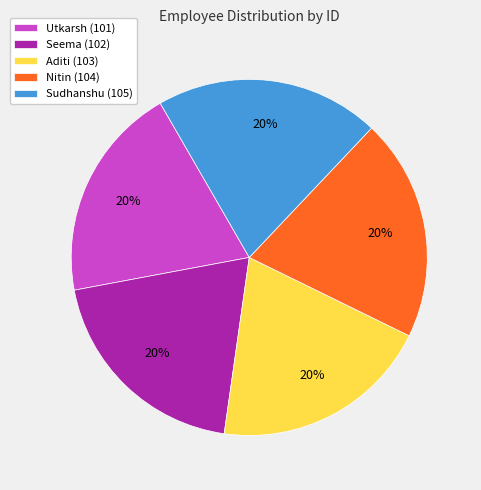

To the nearest percent, what percentage of the pie is Nitin?

20%